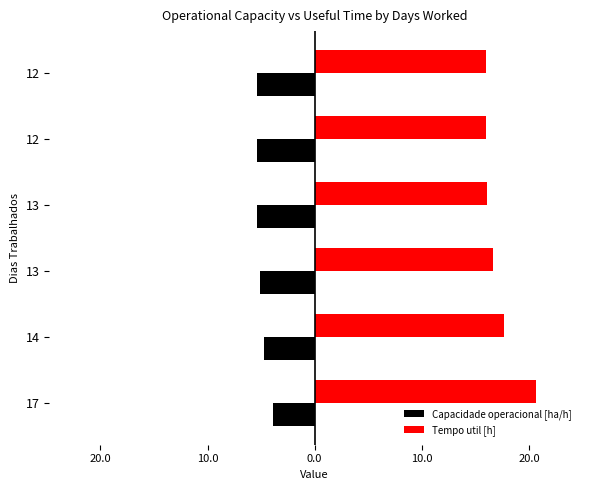

What are all the series names shown in the legend?

Capacidade operacional [ha/h], Tempo util [h]